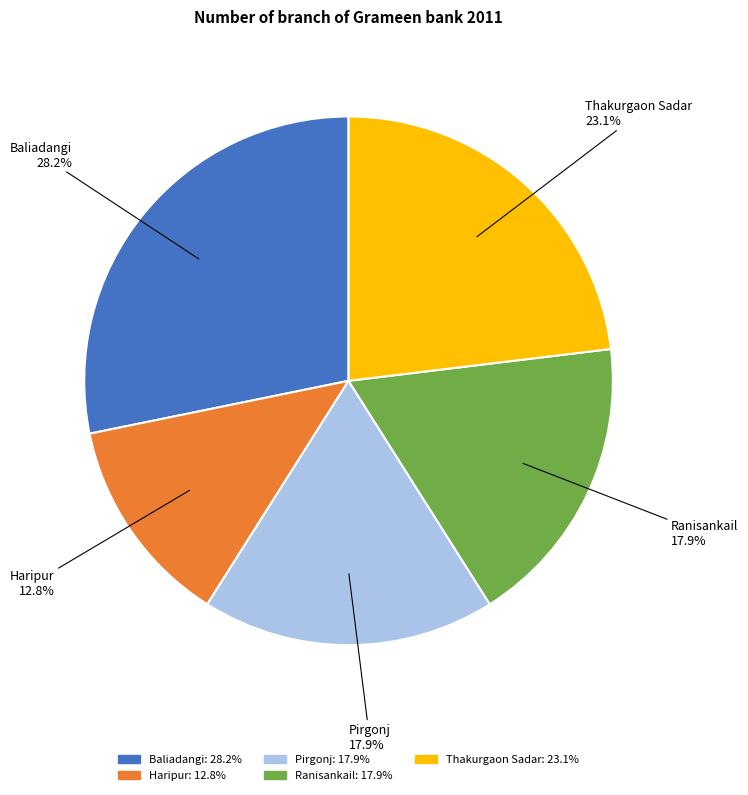

Is it true that Haripur is 7% of the pie?

False